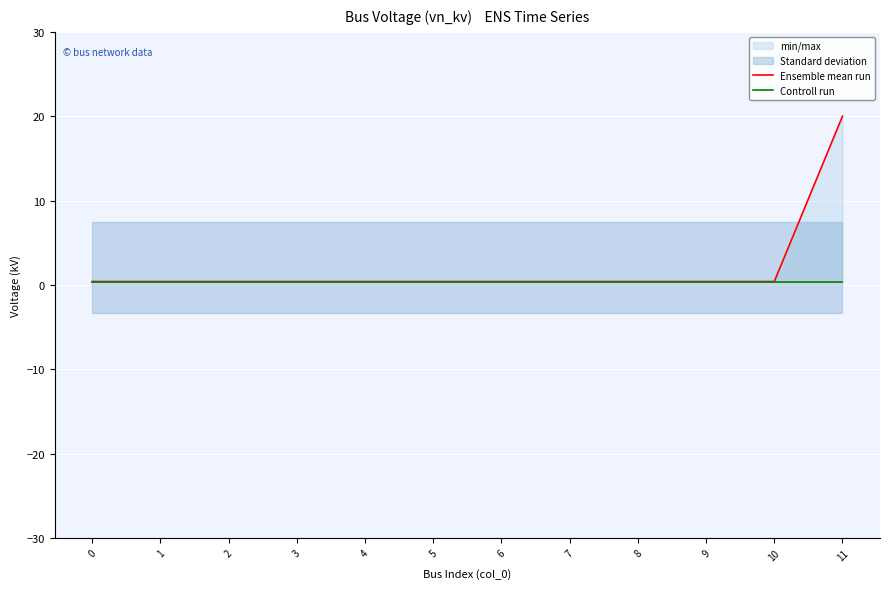

How many data points does each series have?

12